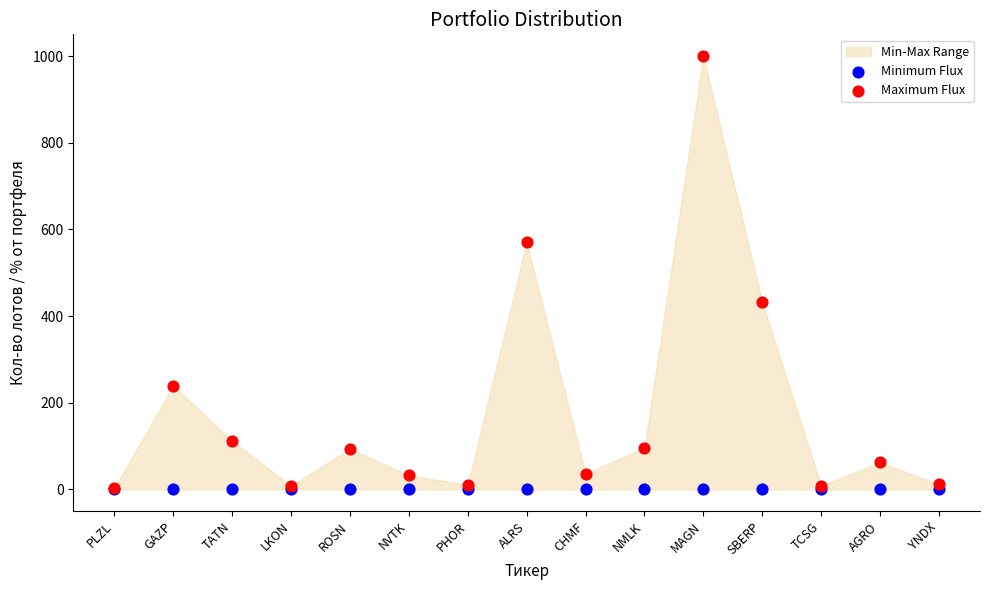

Which series contains the lowest Y value?

Minimum Flux